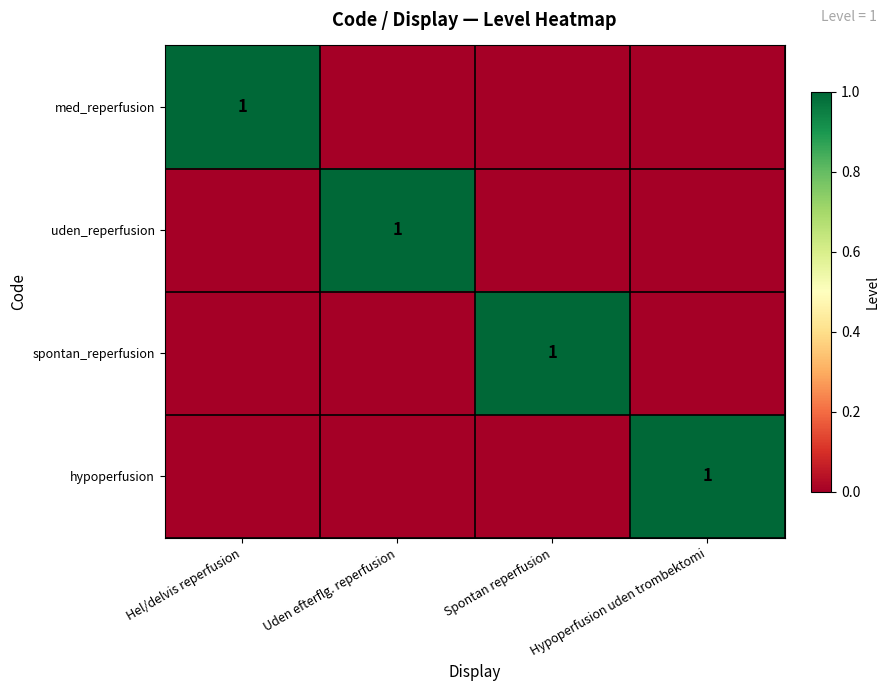

Is it true that med_reperfusion equals 1 at Hel/delvis reperfusion?

True